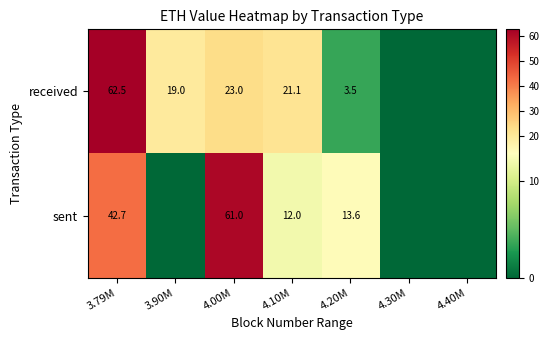

Is the value of sent at 4.20M greater than the value of received at 4.20M?

Yes